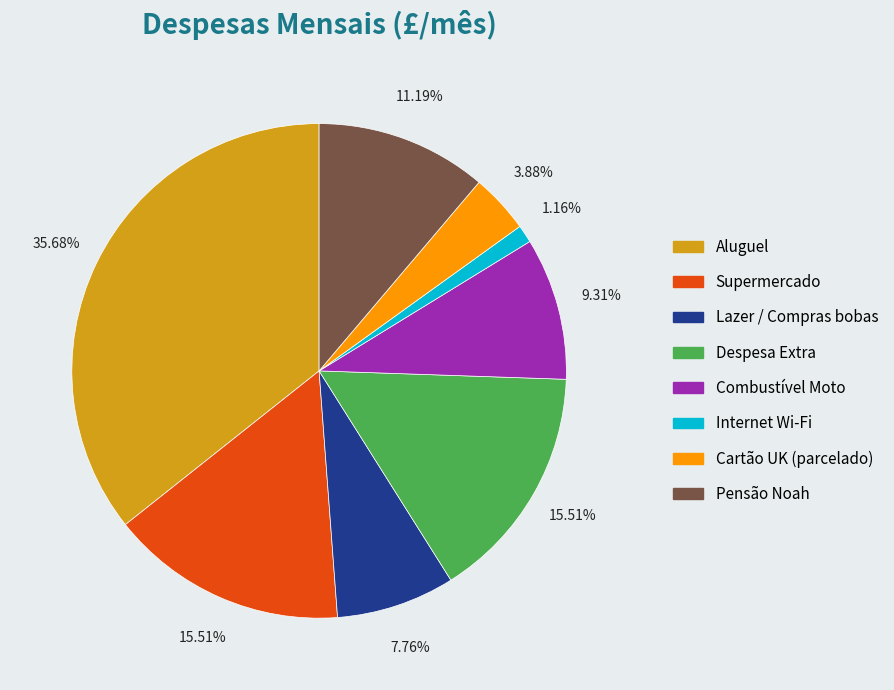

Is there a majority slice in this chart?

No